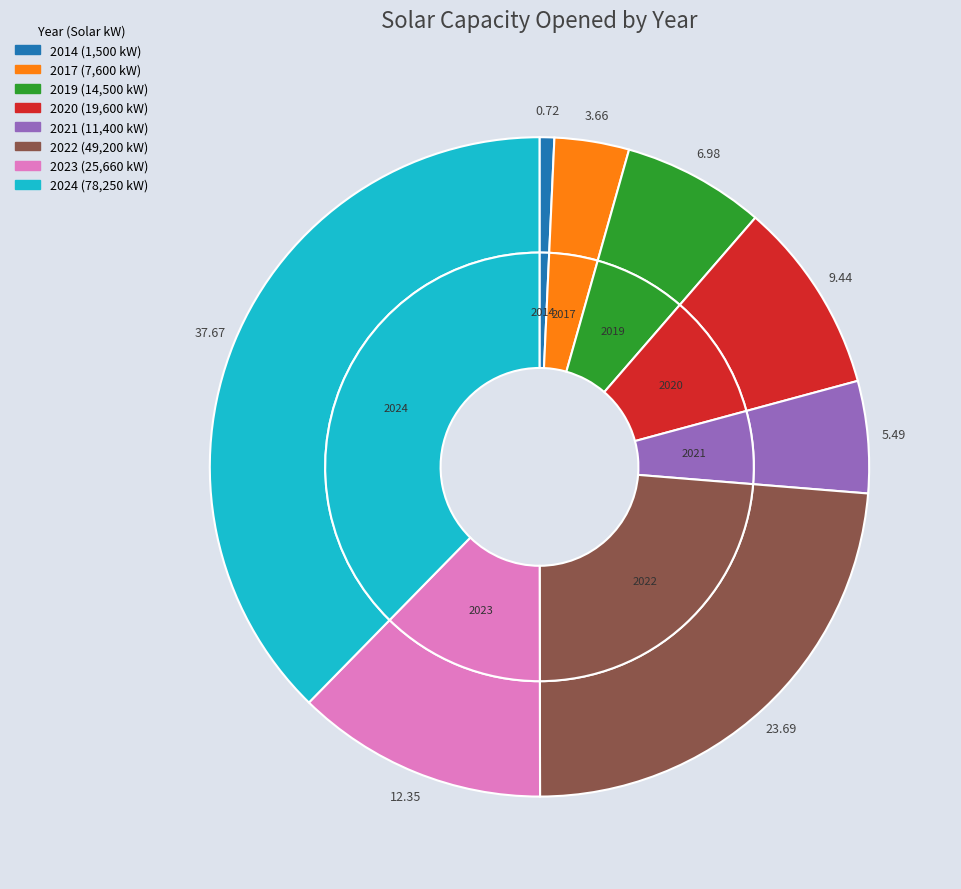

What percentage do 2021 and 2023 together represent?

17.8%